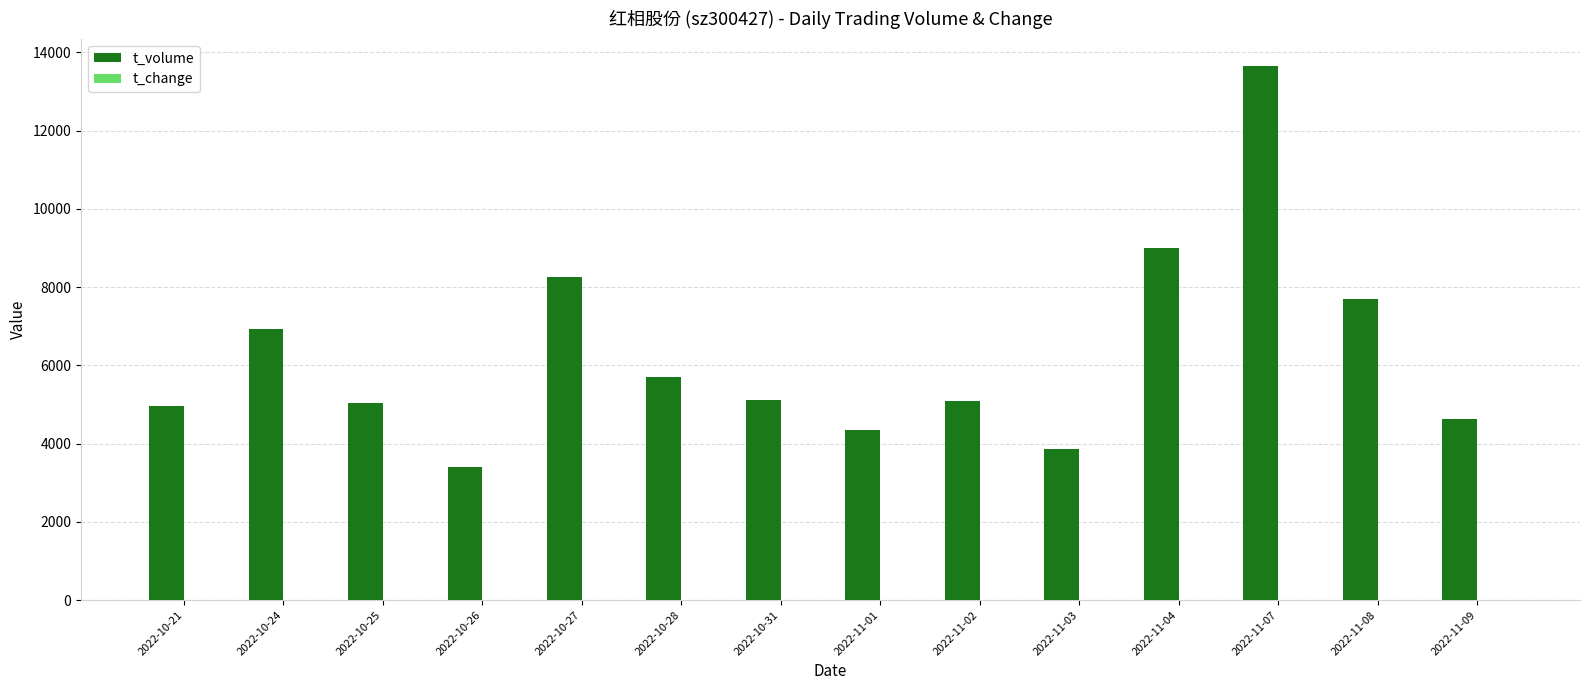

At which category is the sum across all series the highest?

2022-11-07